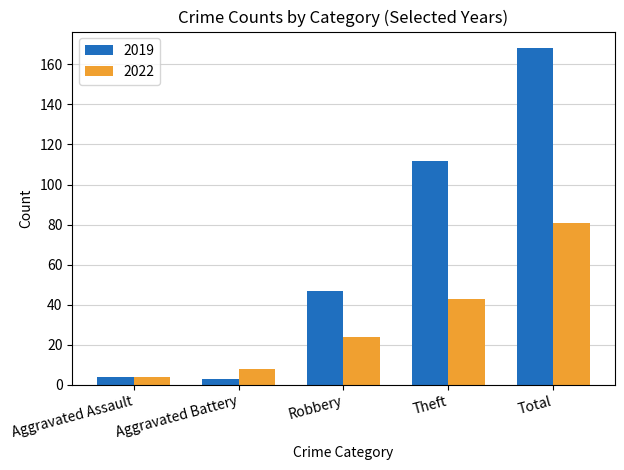

What is the label of the 3rd bar from the right?

Robbery